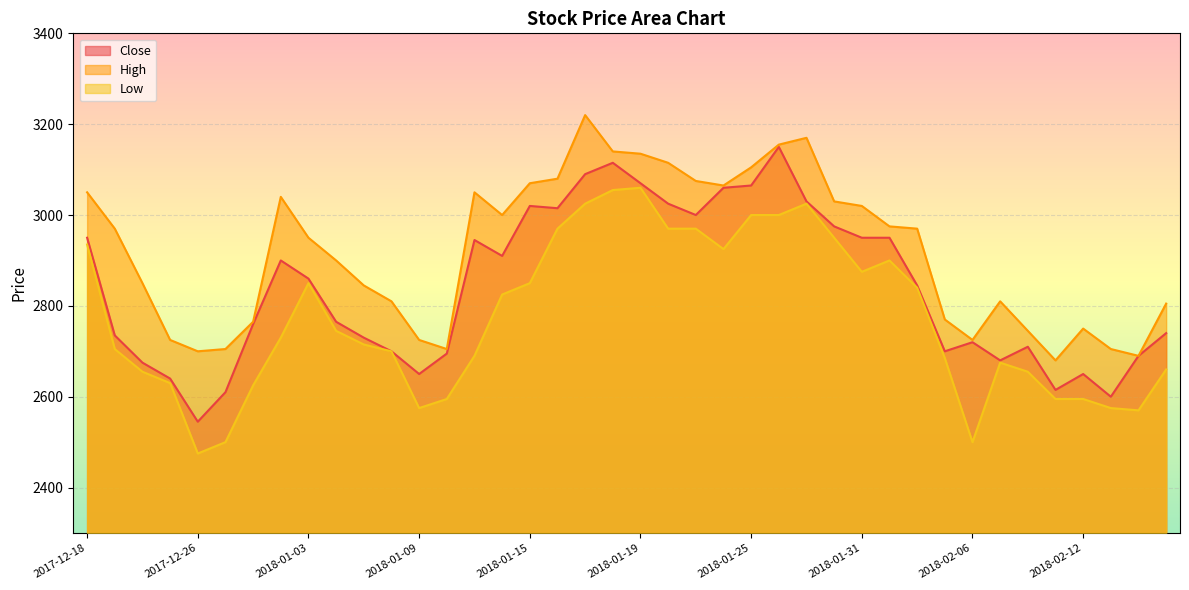

At 2018-01-23, list the series in order from largest to smallest.

High, Close, Low